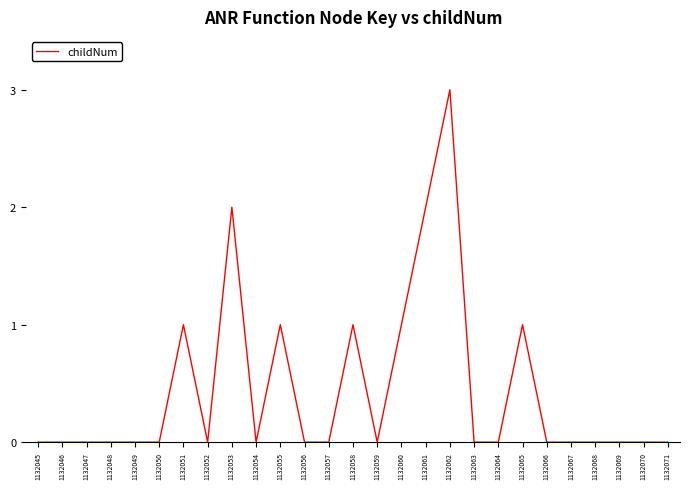

Is it true that the value at 1132064 is 0?

True